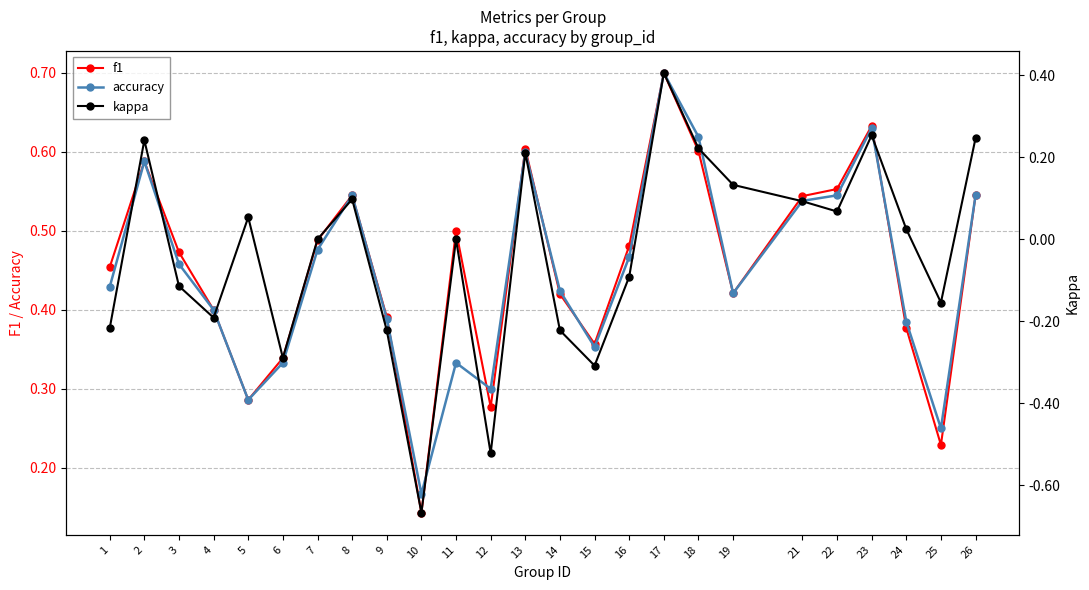

How many interior local valleys does the f1 series have?

6